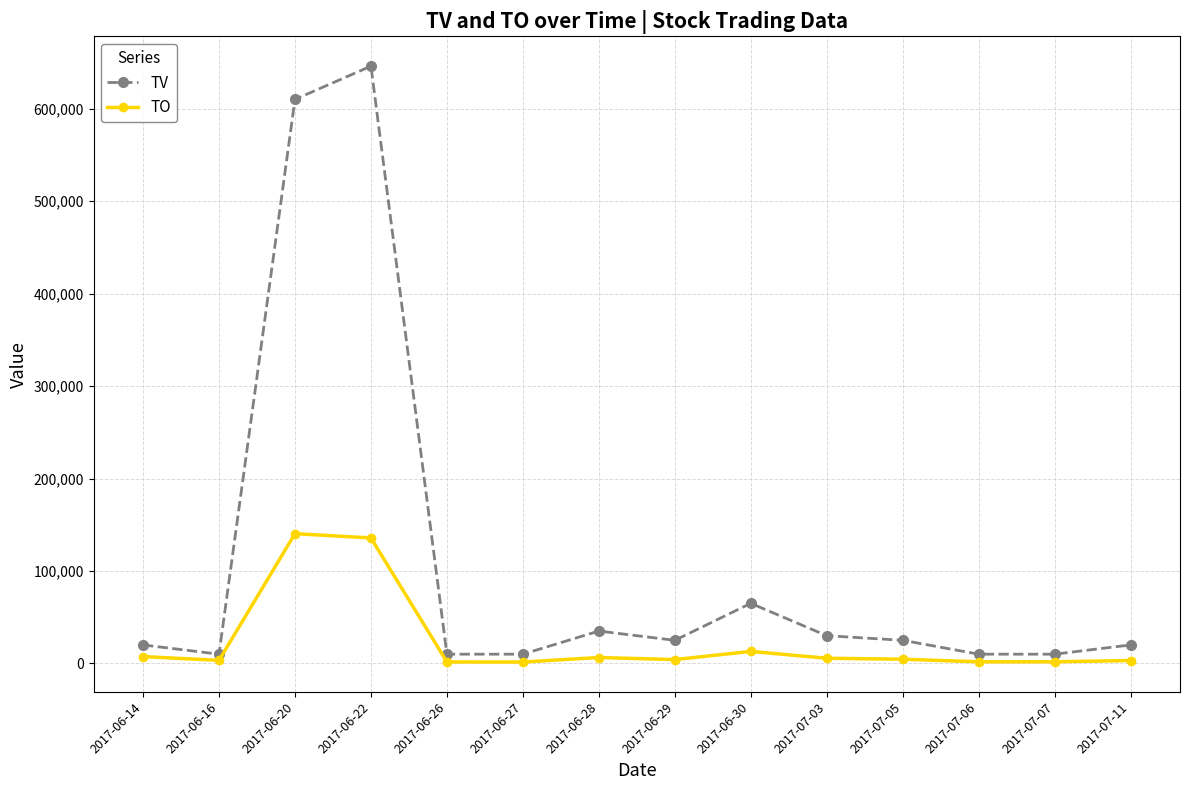

Rank the series by their maximum value, from lowest to highest.

TO, TV